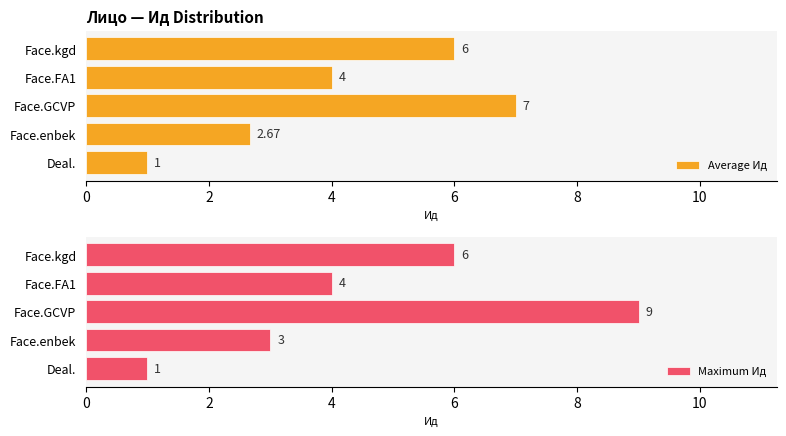

What is the value of the Maximum Ид bar at the 4th from the left?

4.0